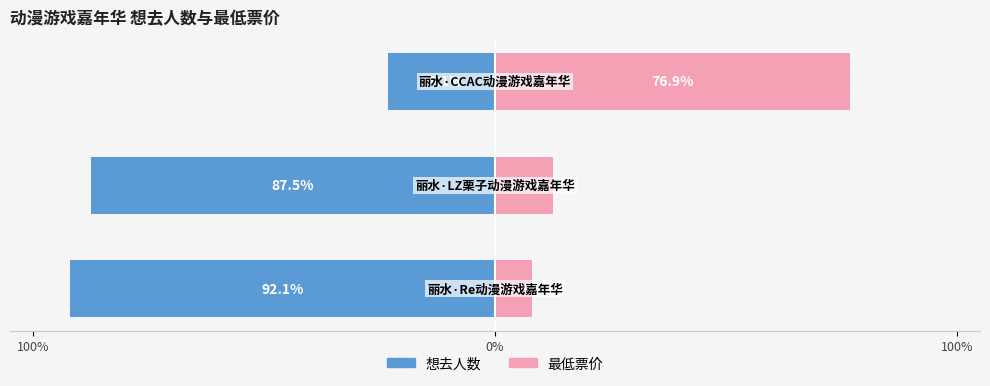

How many groups of bars are there?

3